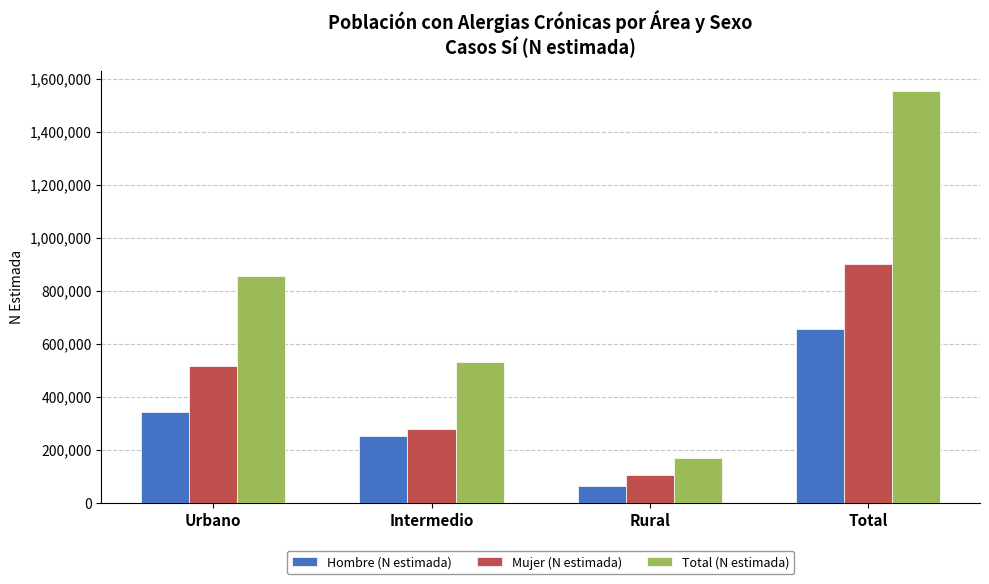

Reading left to right, list all the values displayed in this chart.

Hombre (N estimada): Urbano=340259	Intermedio=250021	Rural=62912	Total=653192
Mujer (N estimada): Urbano=516023	Intermedio=279181	Rural=104677	Total=899882
Total (N estimada): Urbano=856282	Intermedio=529202	Rural=167589	Total=1553074